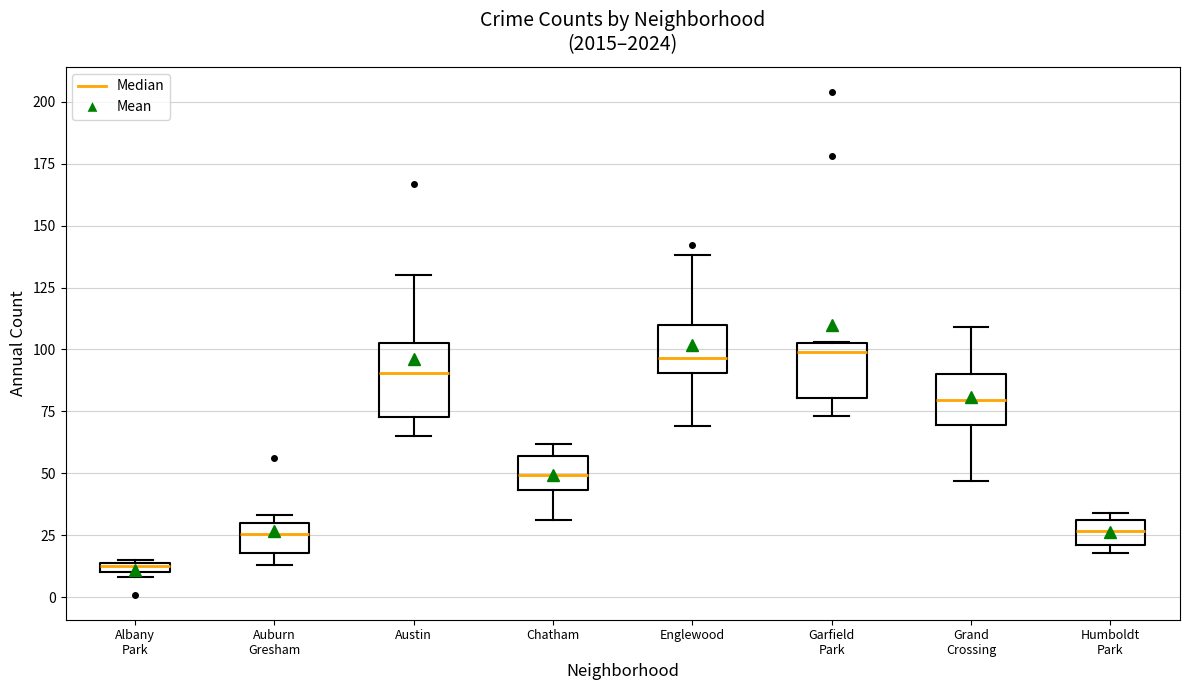

Where is the lower edge of the box for Garfield Park on the y-axis? The values are not printed on the chart, so give them approximately, as read against the axis.

80